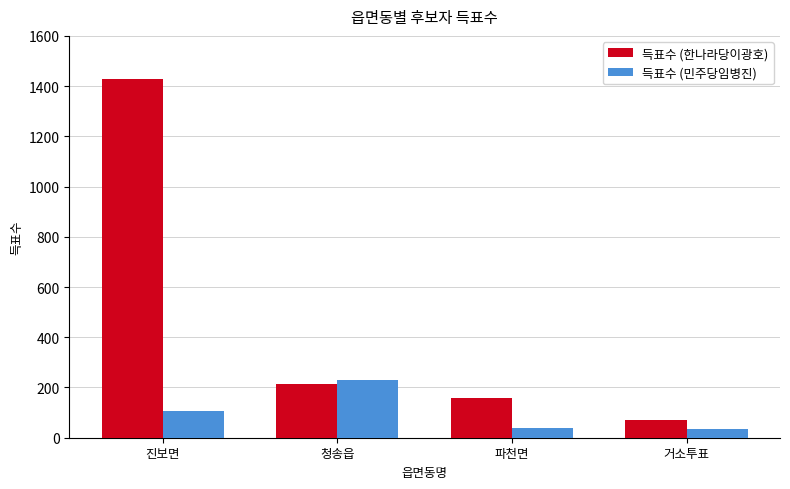

The value of 득표수 (한나라당이광호) at 파천면 is 50. True or false?

False